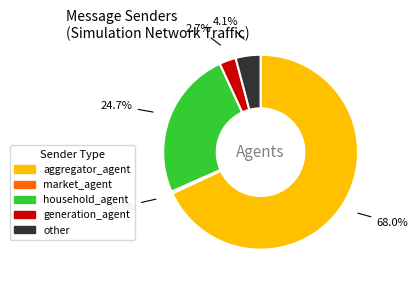

Do household_agent and aggregator_agent together represent more than half of the pie?

Yes